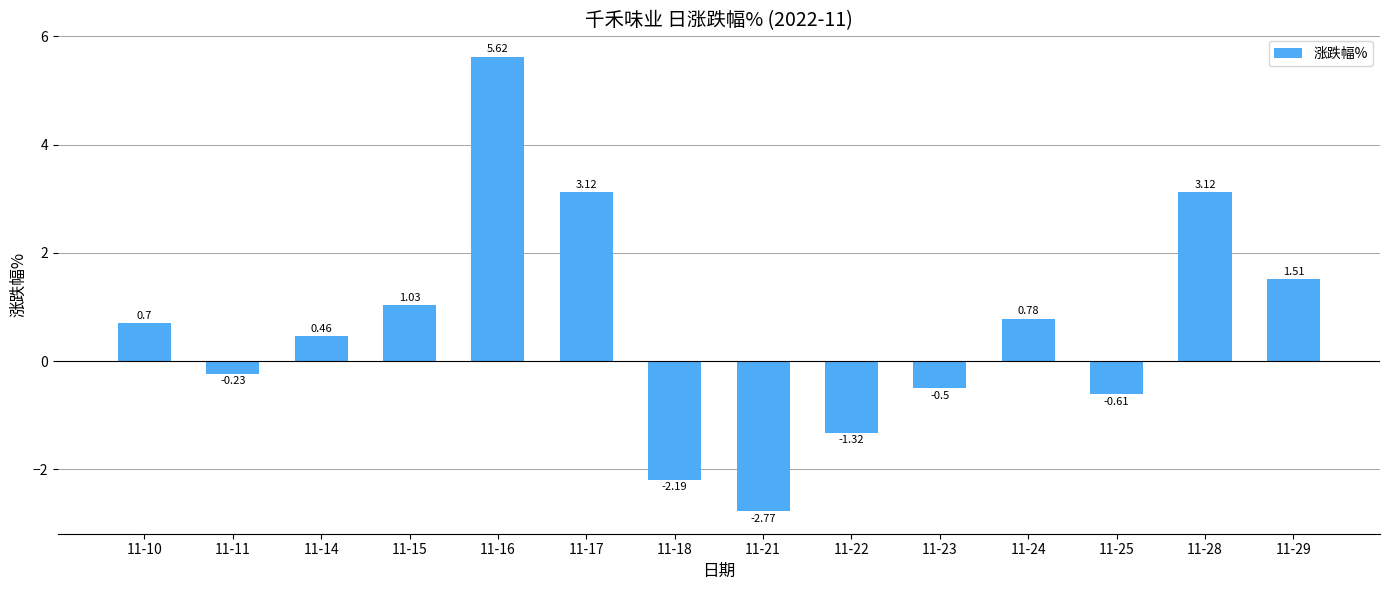

What is the change in value from 11-16 to 11-18?

-7.8